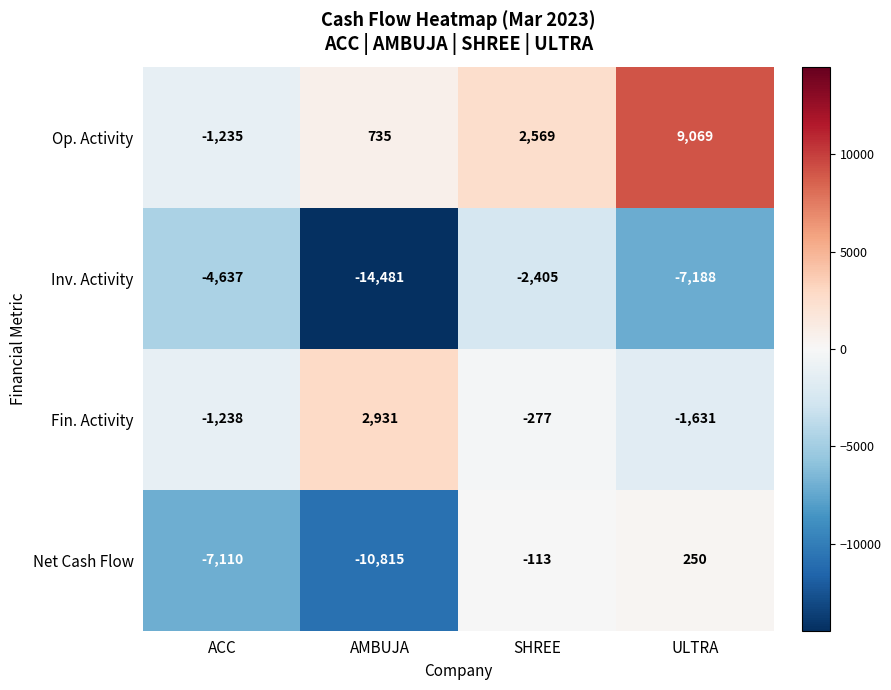

Read the Fin. Activity value at AMBUJA.

2931